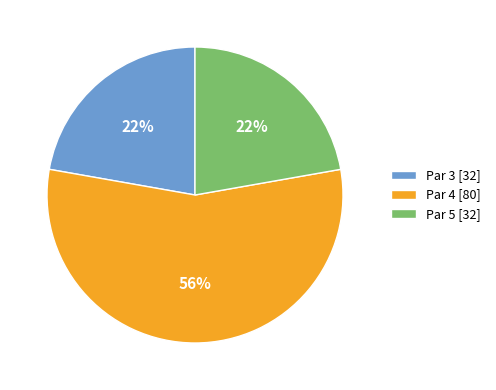

The Par 5 [32] slice represents 22% of the pie. True or false?

True